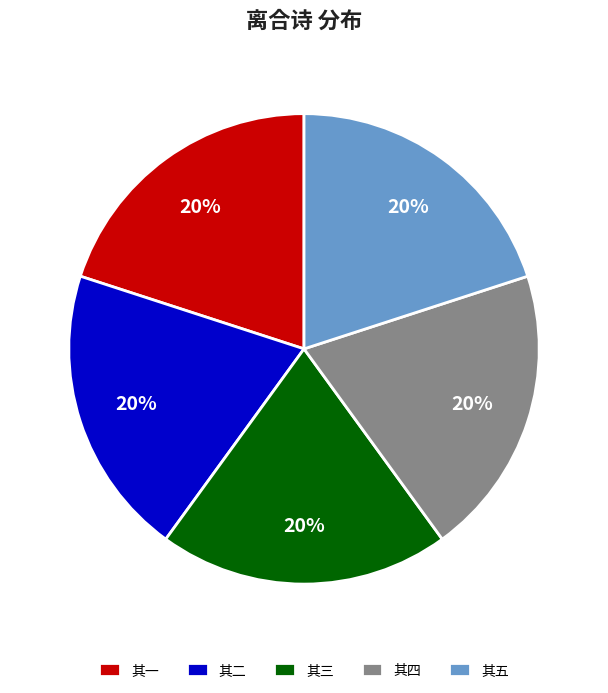

Is the sum of 其五 and 其三 greater than half?

No